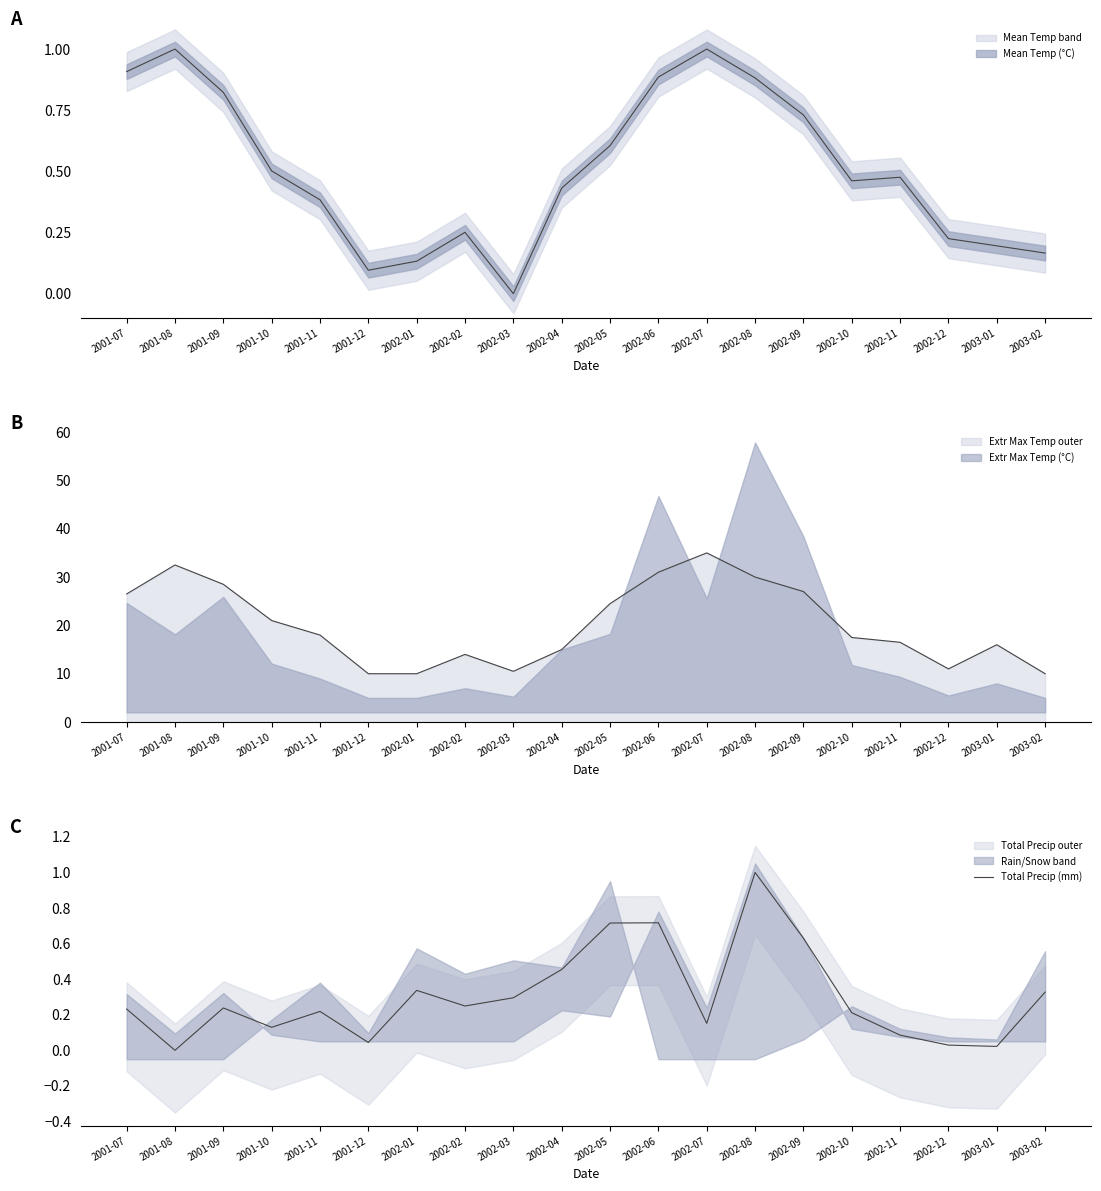

What is the average value?

0.3